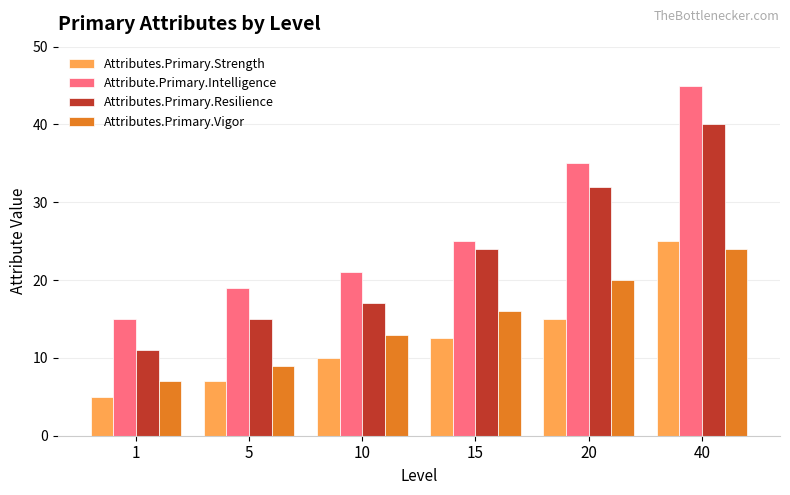

Read the Attribute.Primary.Intelligence value at 40.

45.0